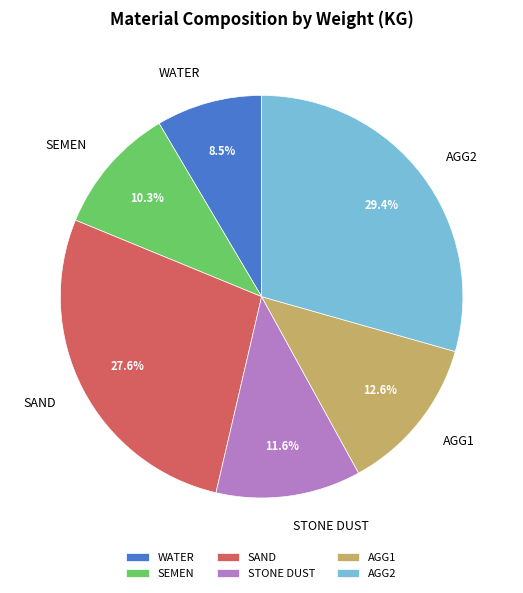

Rank the categories by value from highest to lowest.

AGG2, SAND, AGG1, STONE DUST, SEMEN, WATER